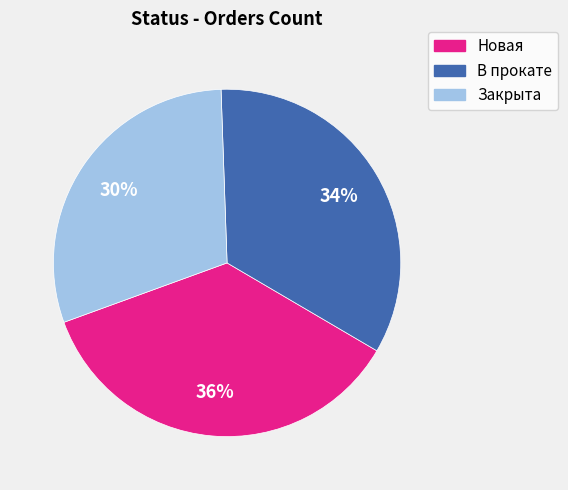

Is the sum of Новая and В прокате greater than half?

Yes